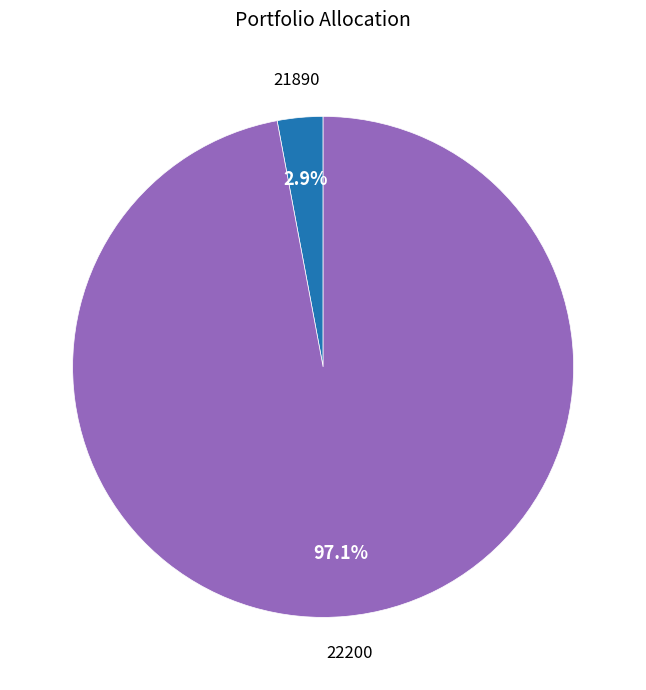

Is there any slice that represents more than half of the pie?

Yes